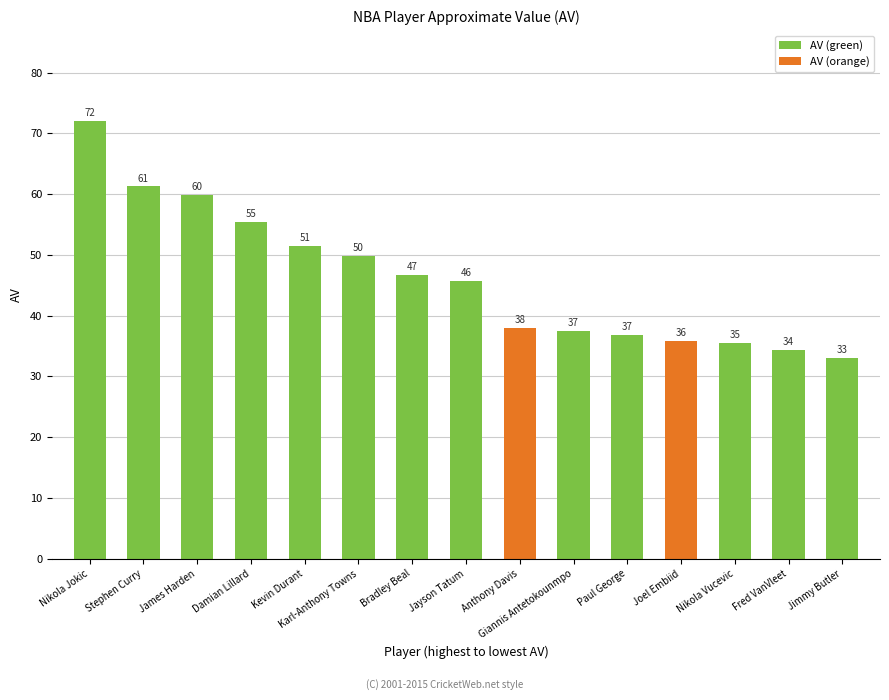

What is the label of the 3rd bar from the left?

James Harden